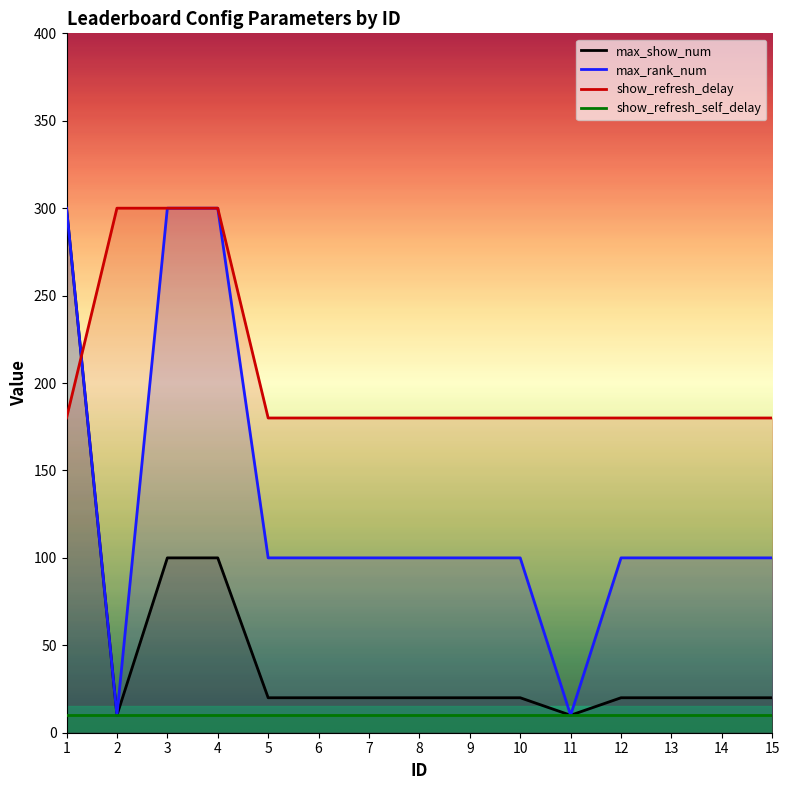

What is the value of the max_show_num point at the 14th from the left?

20